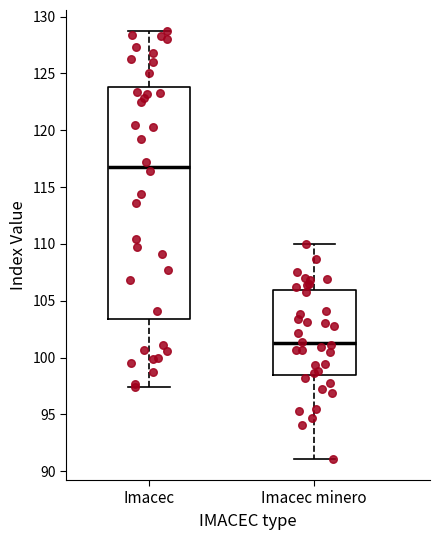

Where does the lower whisker of the box for Imacec end on the y-axis? The values are not printed on the chart, so give them approximately, as read against the axis.

97.5